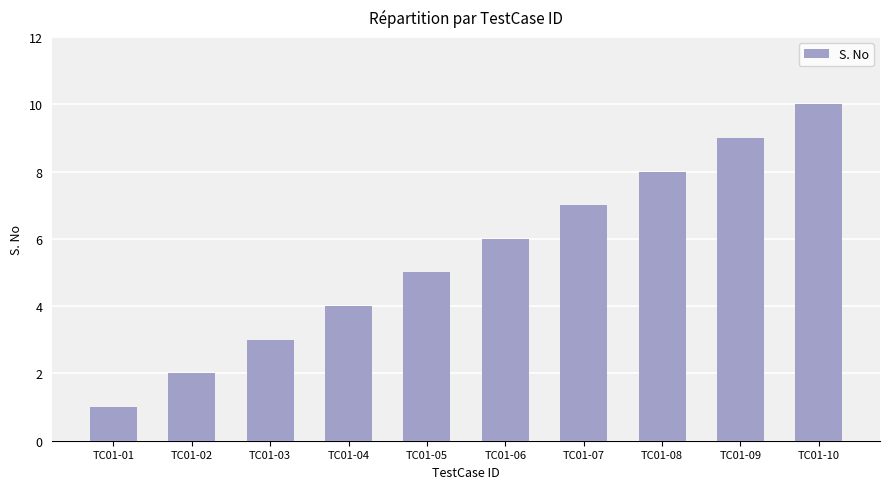

What is the minimum value shown in the chart?

1